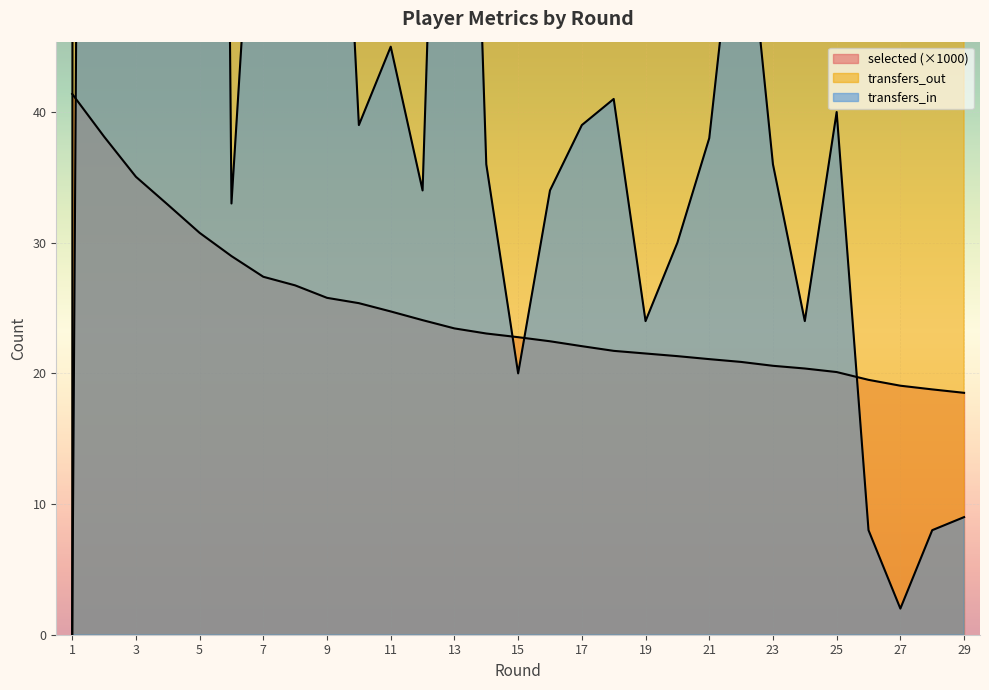

True or false: selected and transfers_in intersect in this chart.

True